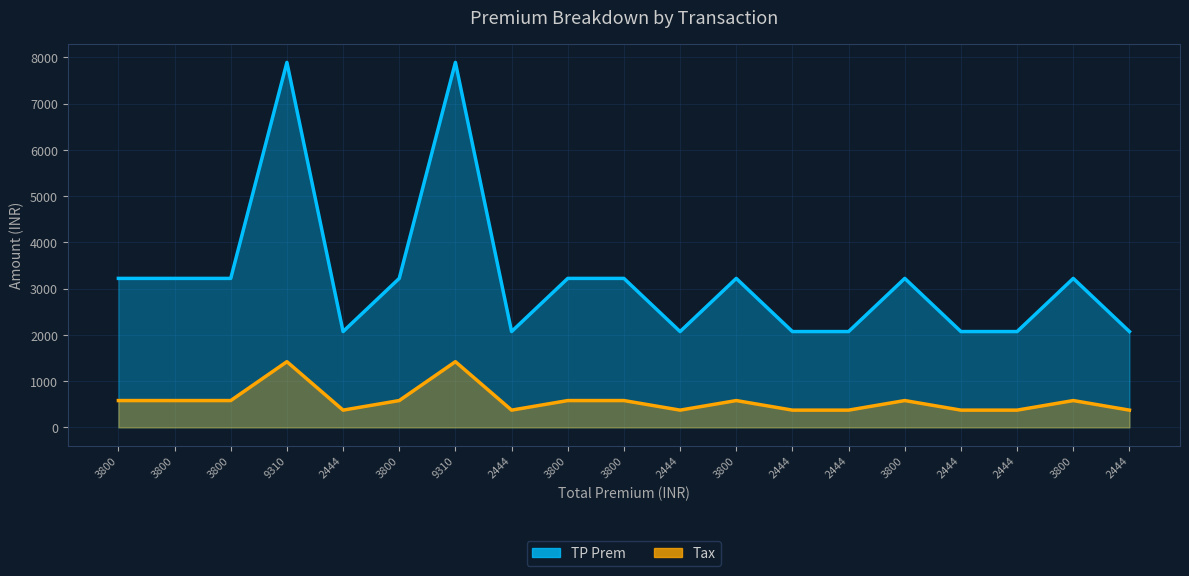

What is the average value of the TP Prem series?

3228.0